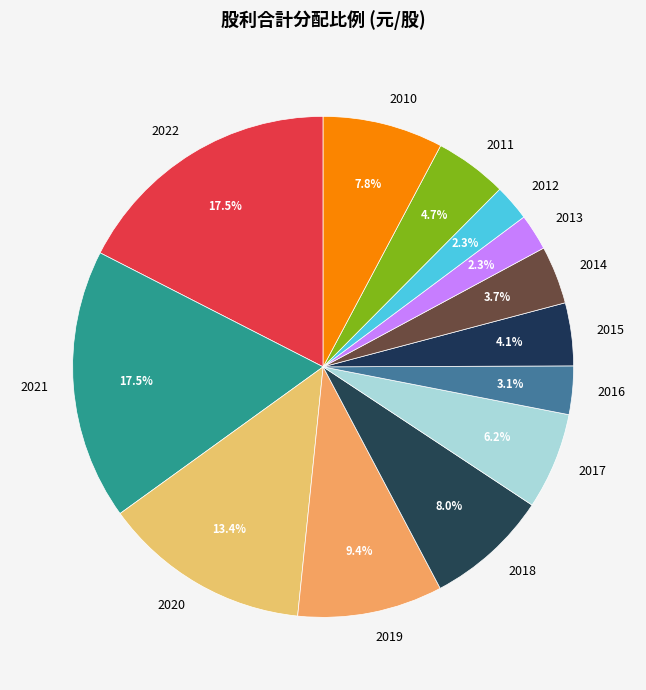

To the nearest percent, what is the difference between the largest and smallest slice percentages?

15%